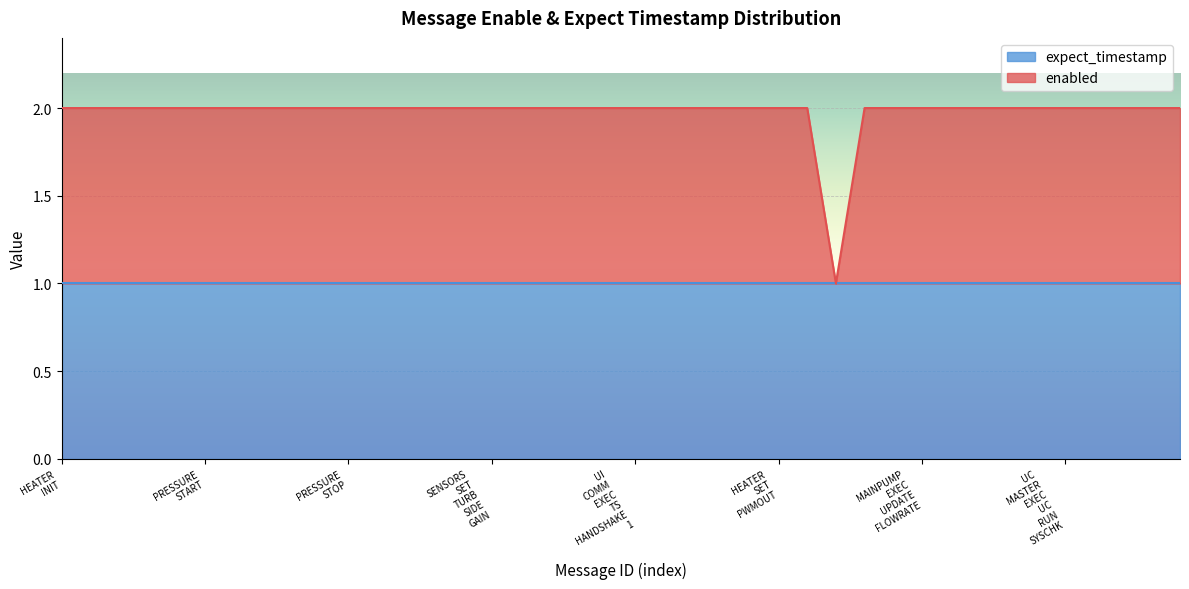

Is it true that the value at MSG_SENSORS_SET_BUBBLE_DET_VAL is 2?

True